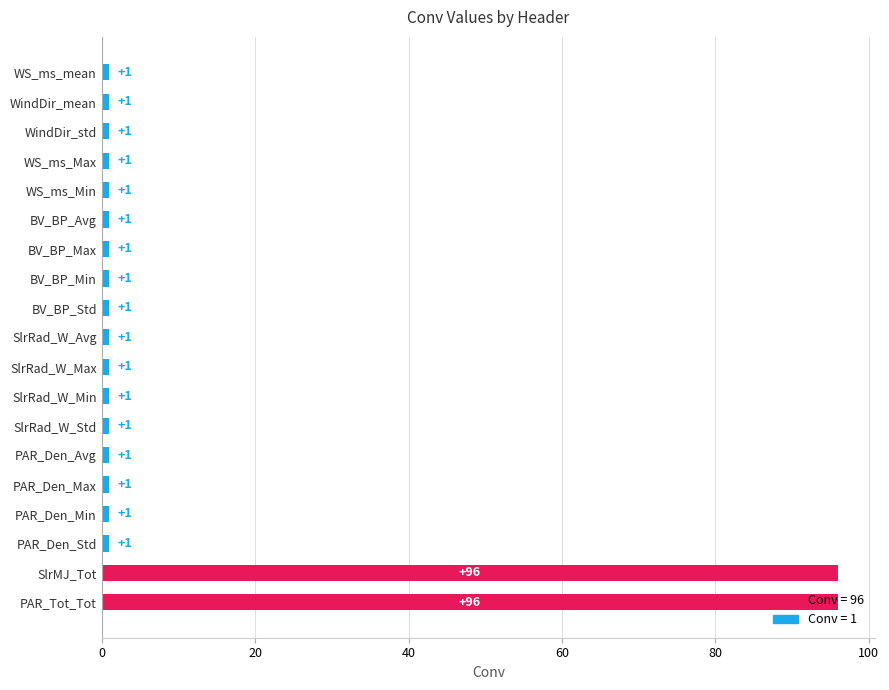

What is the label of the 17th bar from the bottom?

WindDir_std